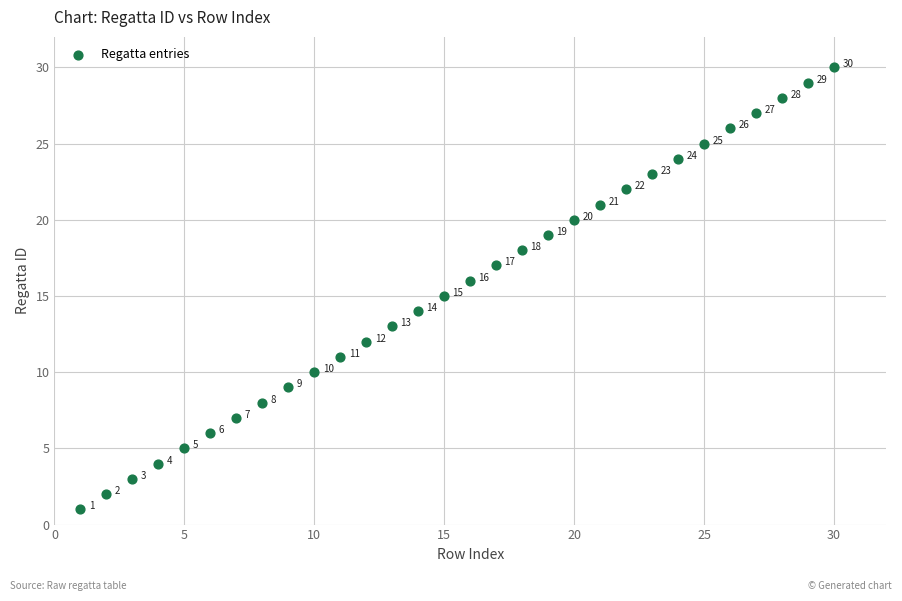

What is the range of X values (max minus min)?

29